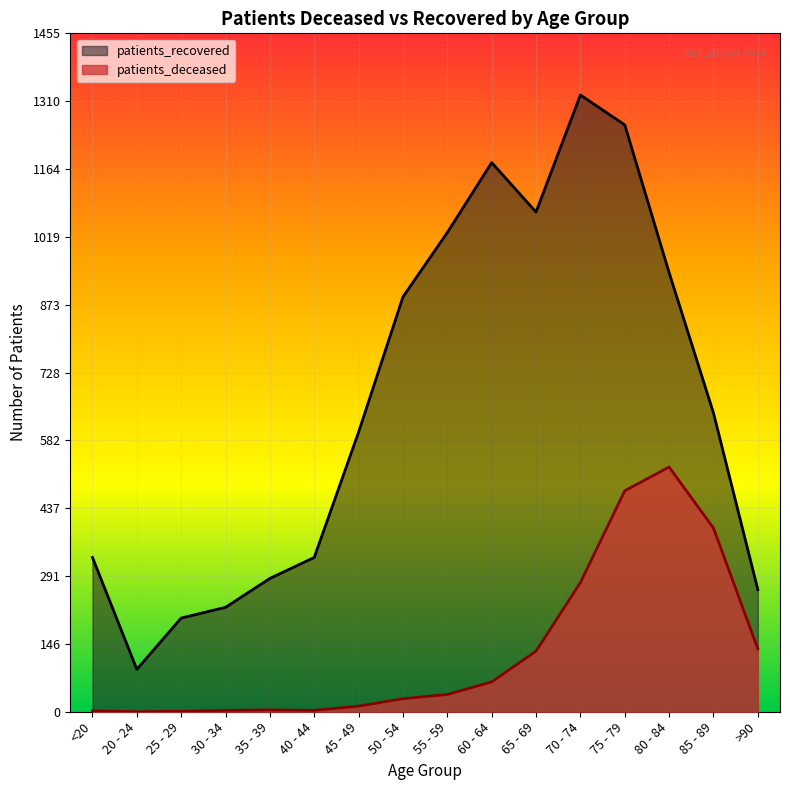

True or false: patients_deceased has a value of 474 at 75 - 79.

True